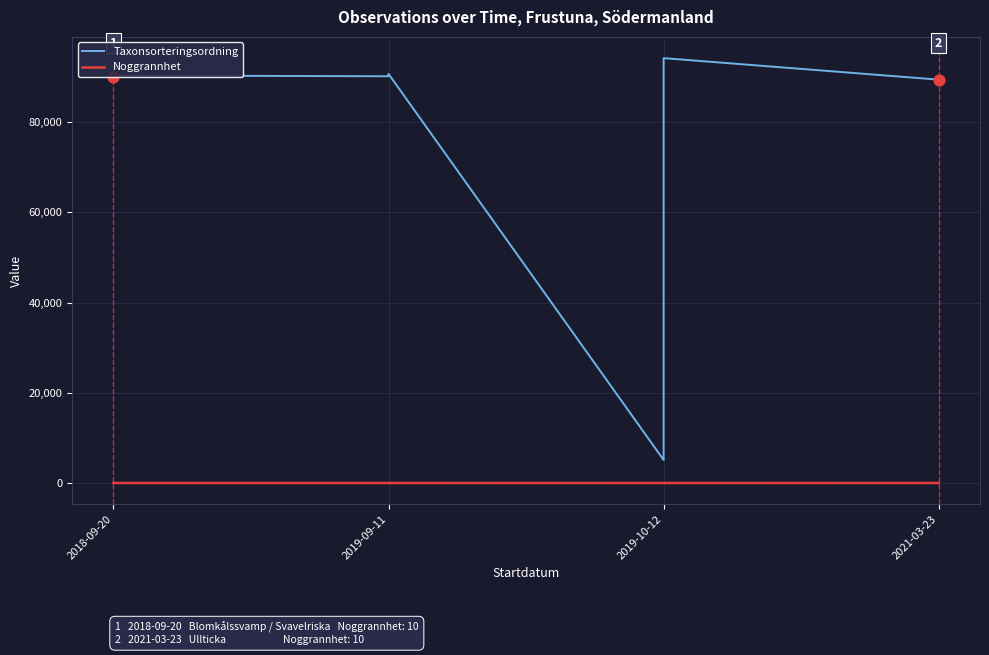

Which series contains the highest Y value?

Taxonsorteringsordning